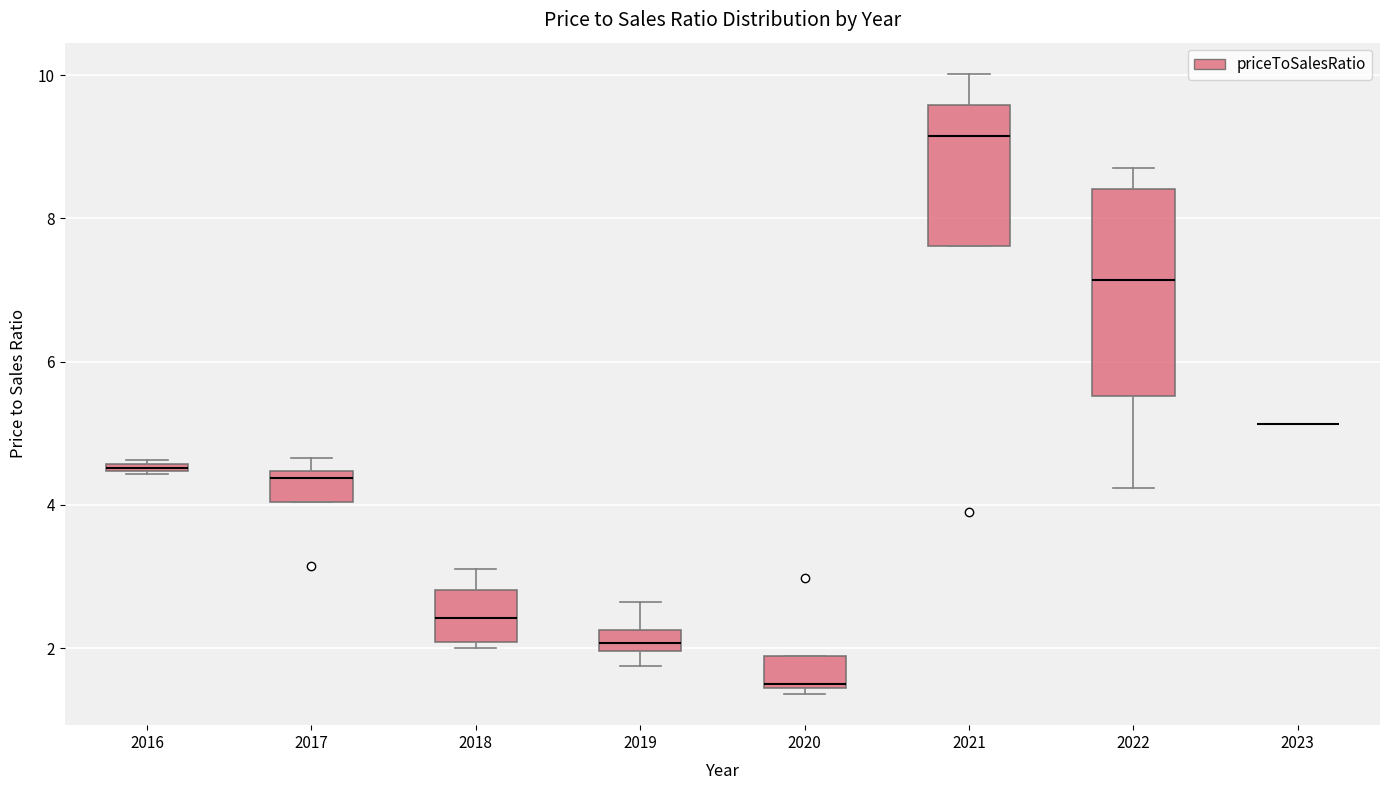

Comparing the boxes themselves (not the whiskers), which one is the tallest?

2022